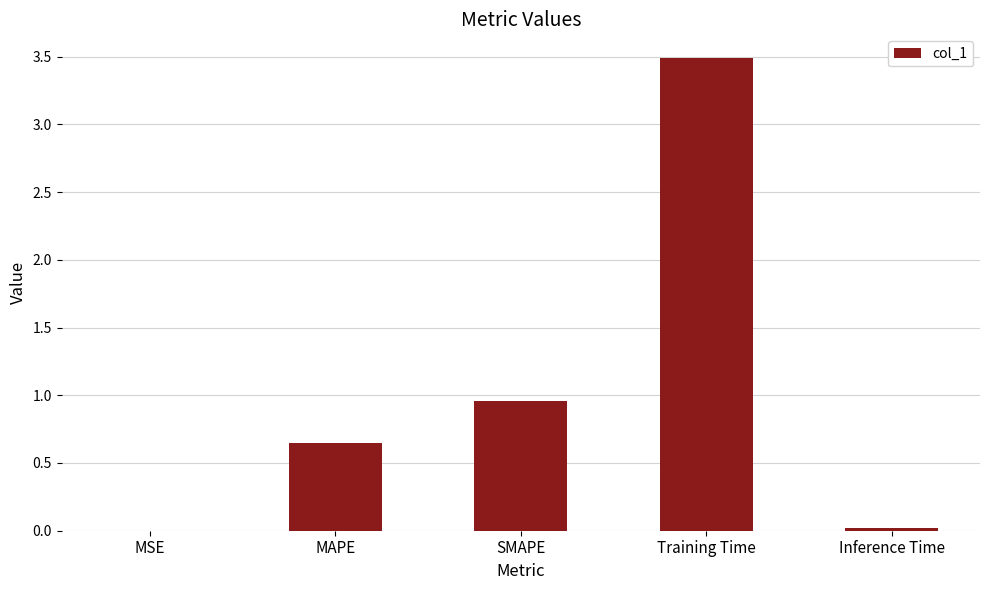

True or false: the data shows 0.2 at MAPE.

False